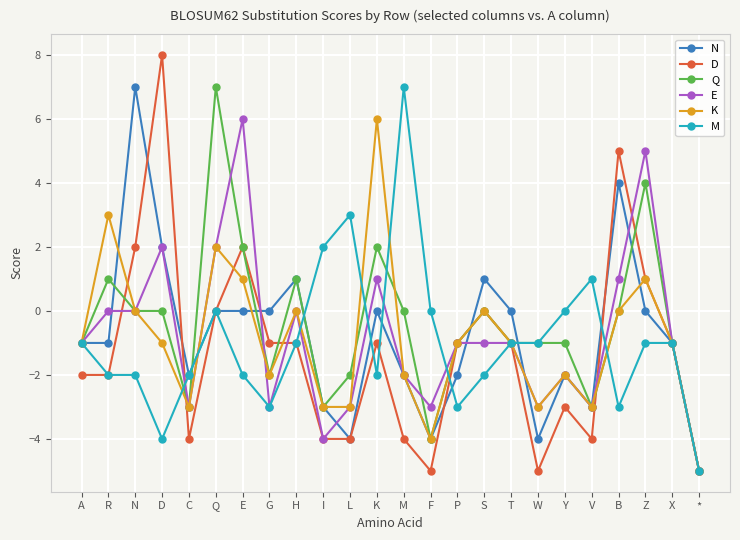

How many distinct data groups are displayed?

6